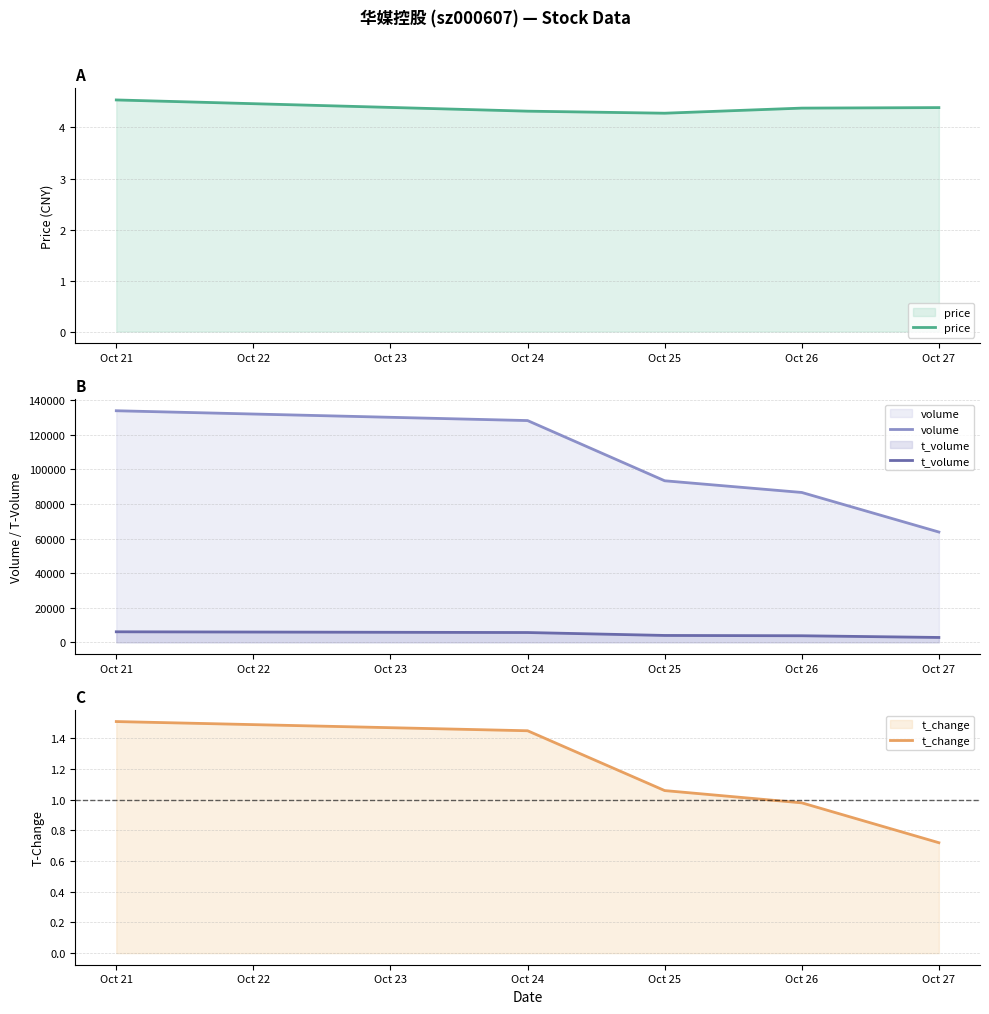

Is the value of volume at Oct 25 greater than the value of t_volume at Oct 27?

Yes